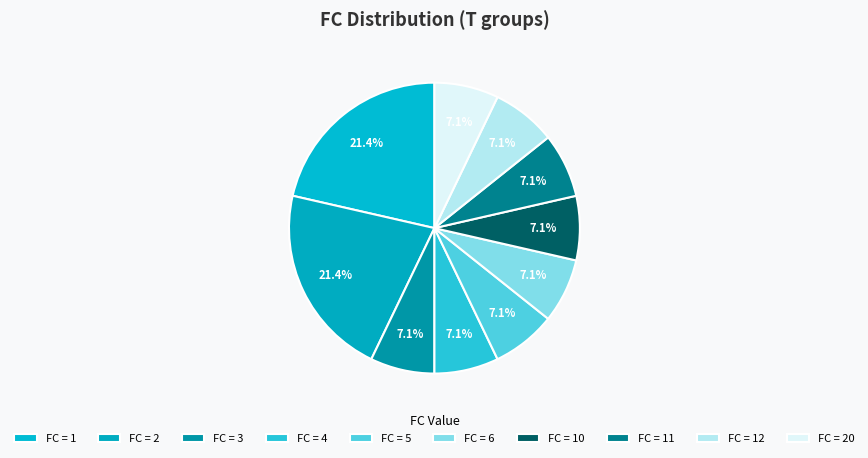

How many segments does this pie chart have?

10